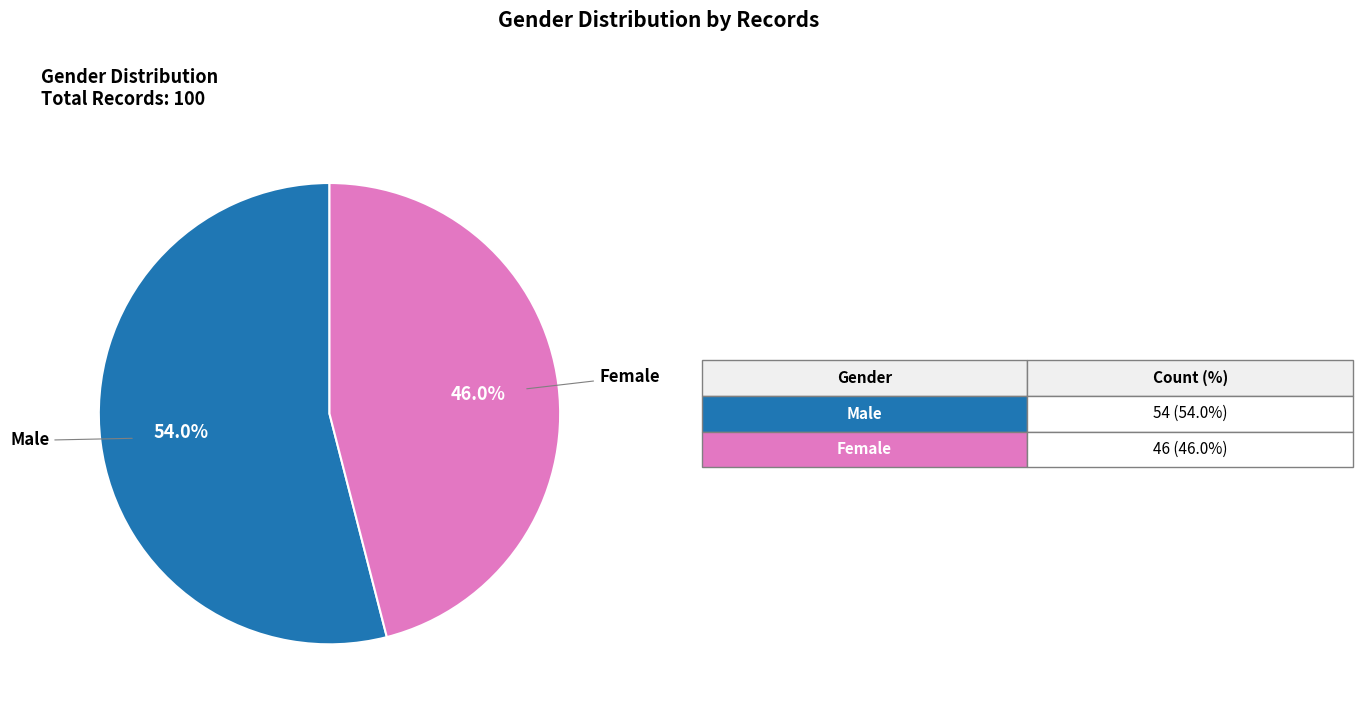

Is there any slice that represents more than half of the pie?

Yes